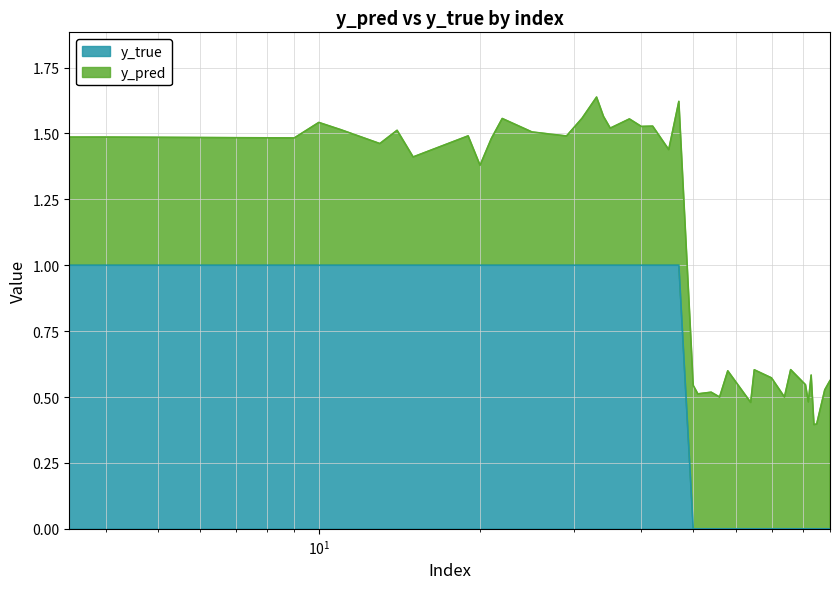

What is the value of the 10th point from the left?

1